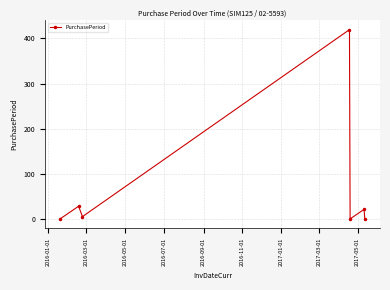

How many interior local peaks (higher than both neighbors) does the data have?

3